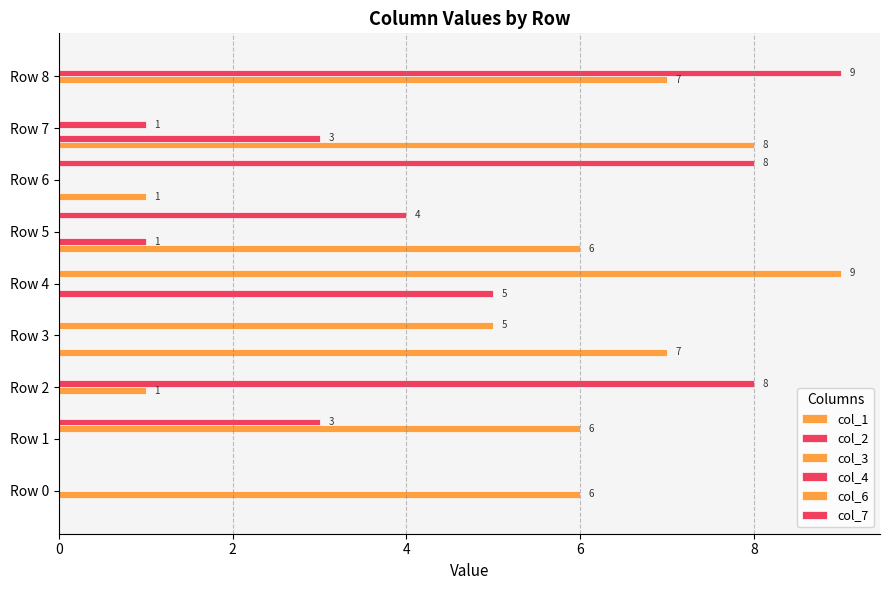

What is the label of the 8th bar from the right?

2